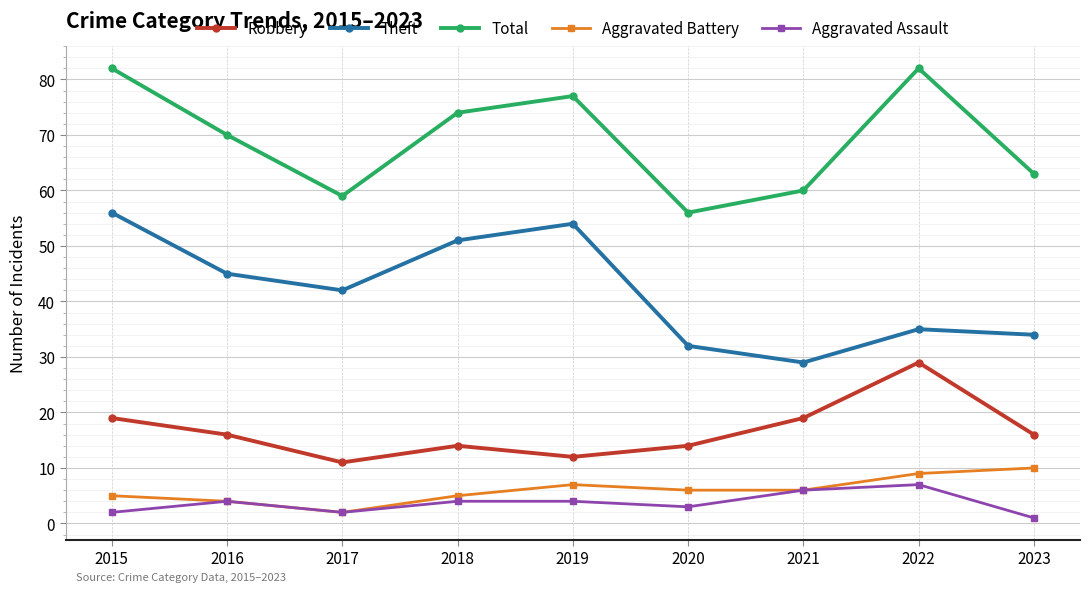

Where is the first local maximum for Aggravated Assault?

2016